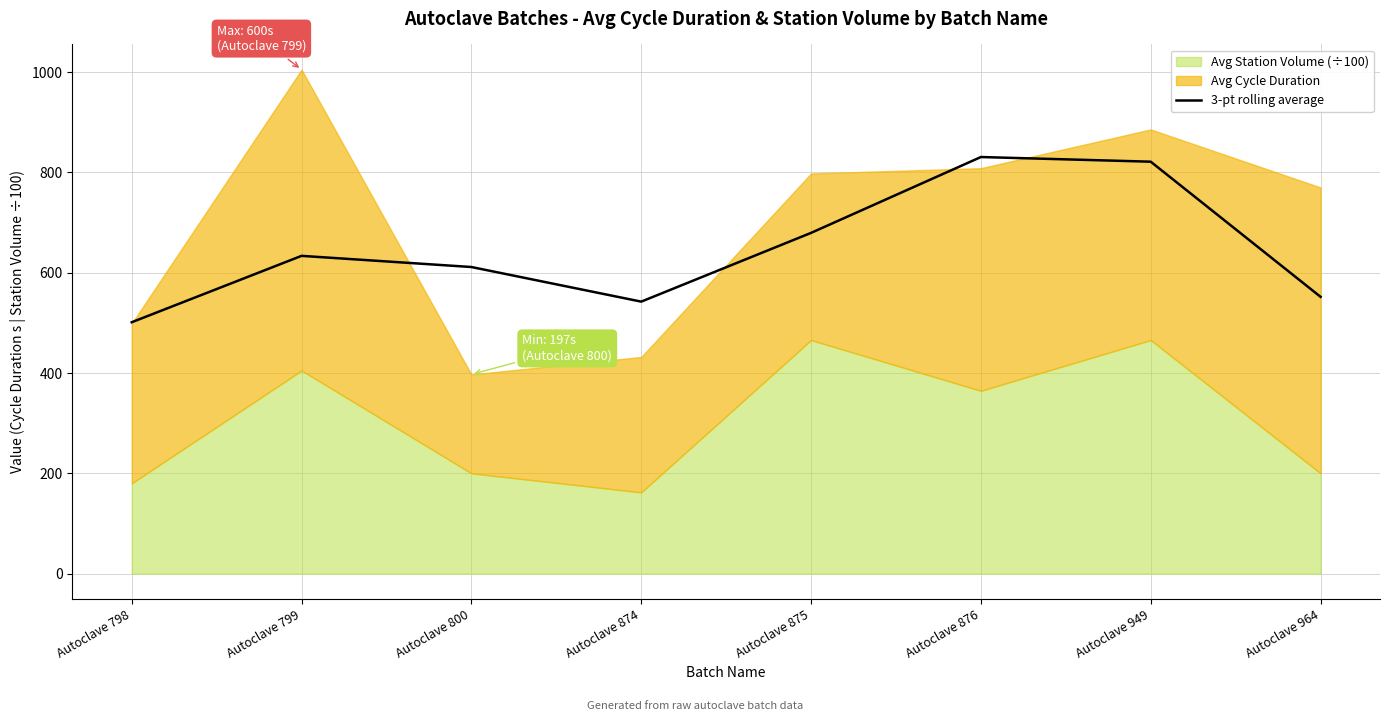

True or false: 3-pt rolling average has a value of 611.4 at Autoclave 800.

True